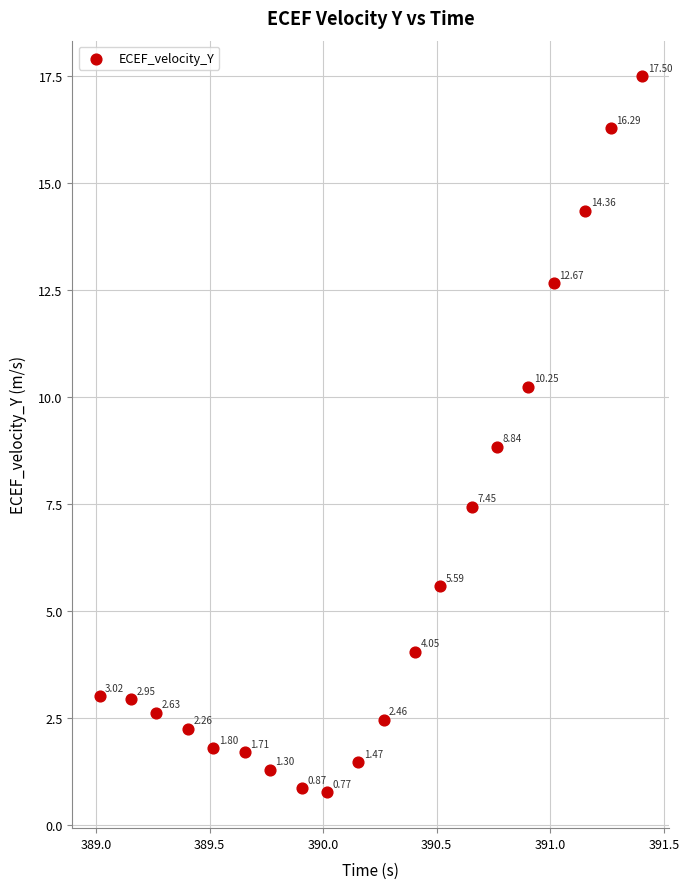

What is the range of Y values (max minus min)?

16.7